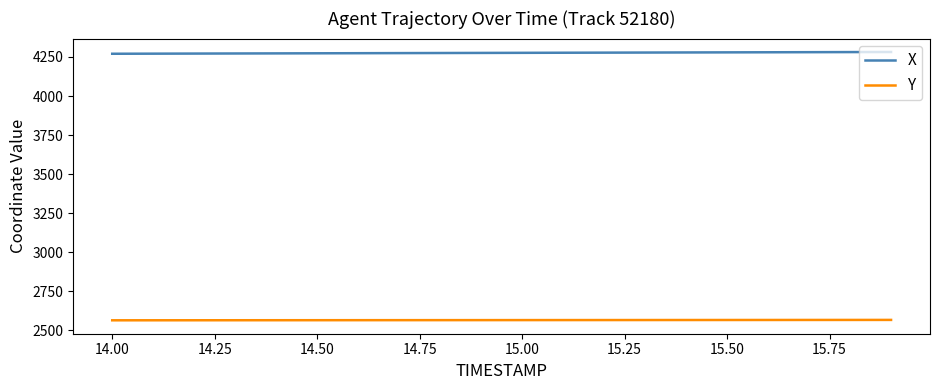

What is the average value of the Y series?

2566.1